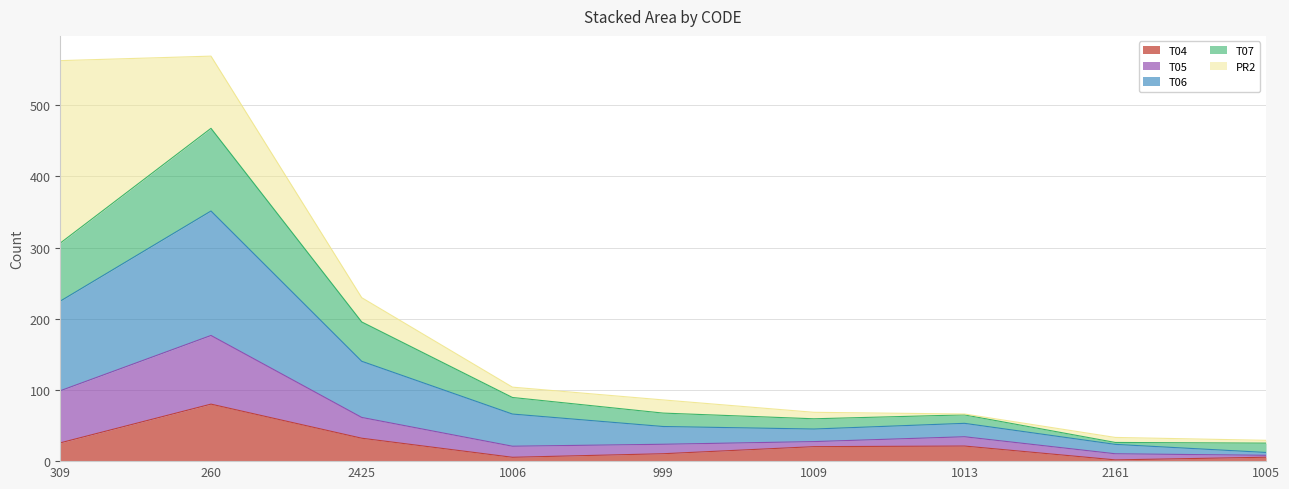

How many lines are shown in the chart?

5